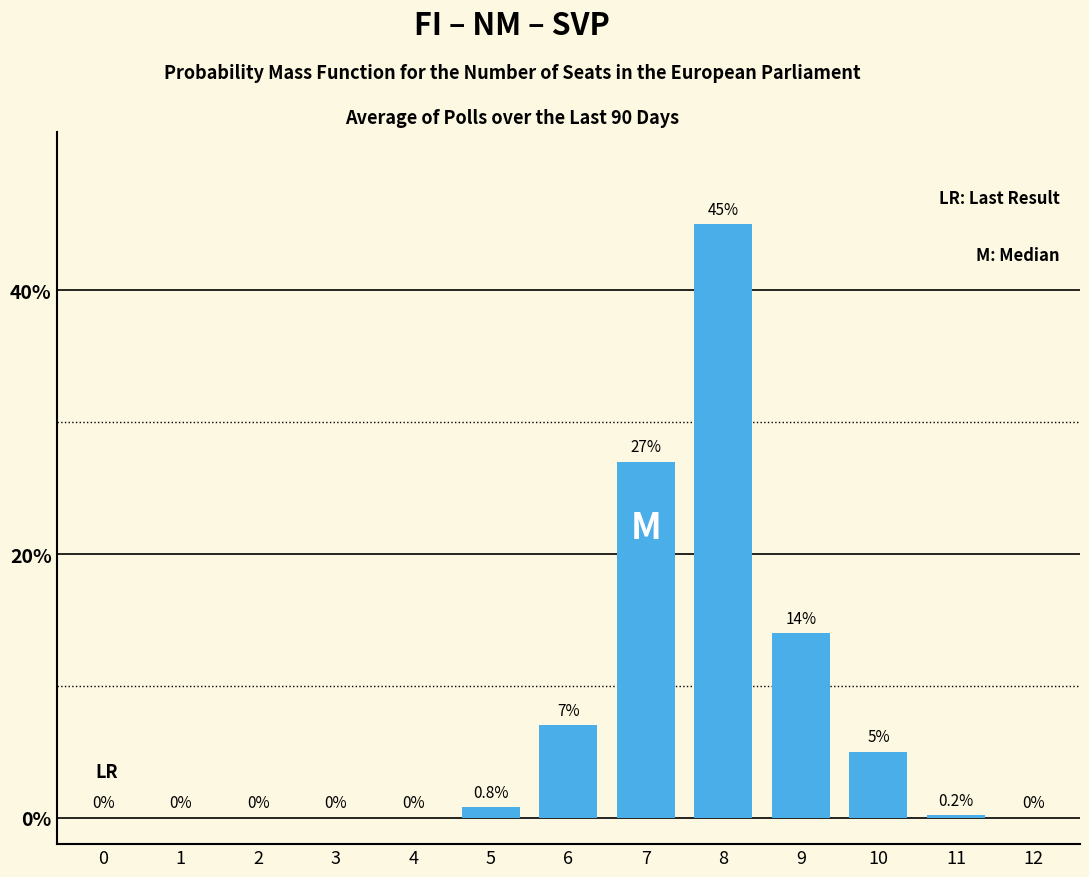

Reading right to left, what are all the values shown in this chart?

12=0.0	11=0.2	10=5.0	9=14.0	8=45.0	7=27.0	6=7.0	5=0.8	4=0.0	3=0.0	2=0.0	1=0.0	0=0.0